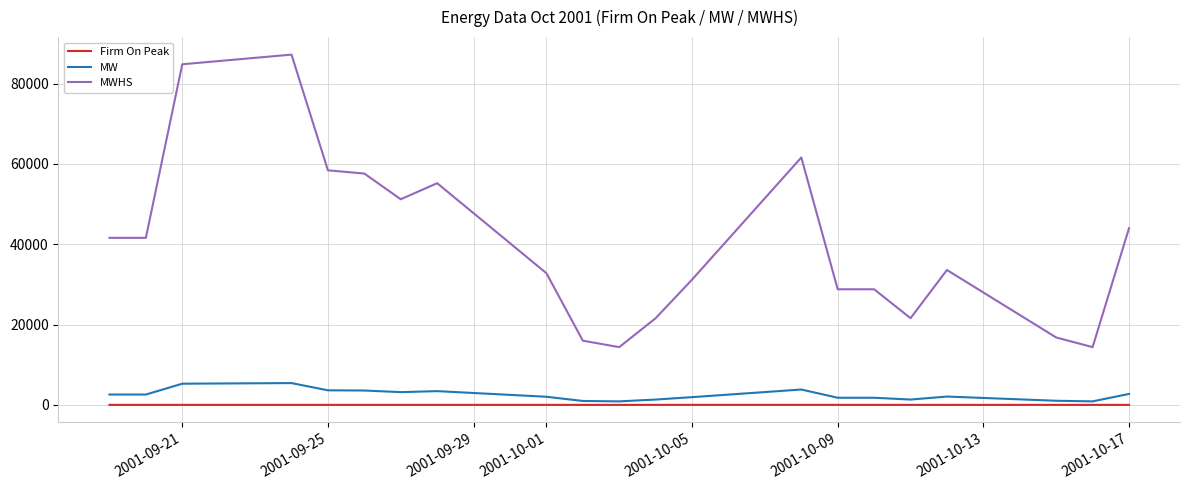

Which series has the largest range (max minus min)?

MWHS